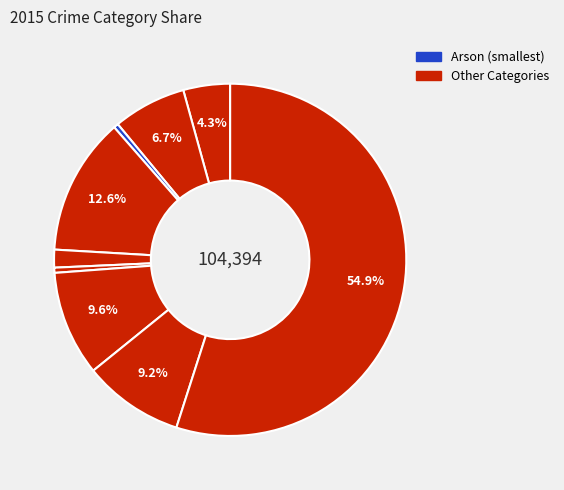

How many slices are in this pie chart?

9